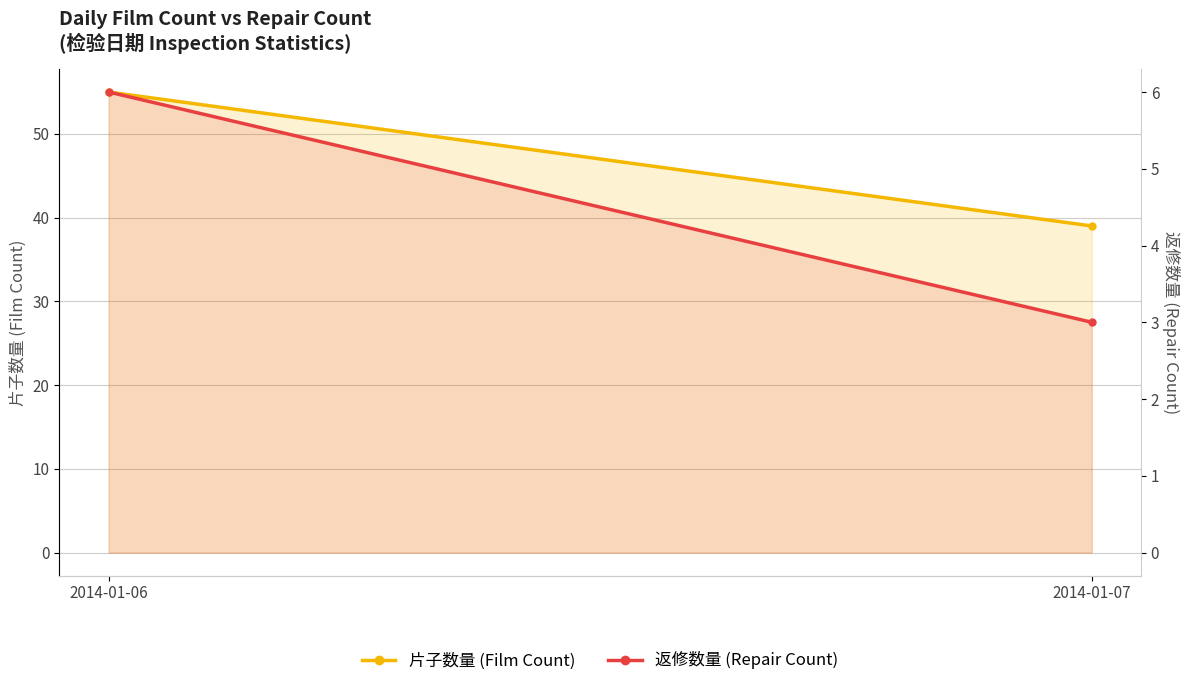

What is the value of the 返修数量 (Repair Count) point at the 1st from the left?

6